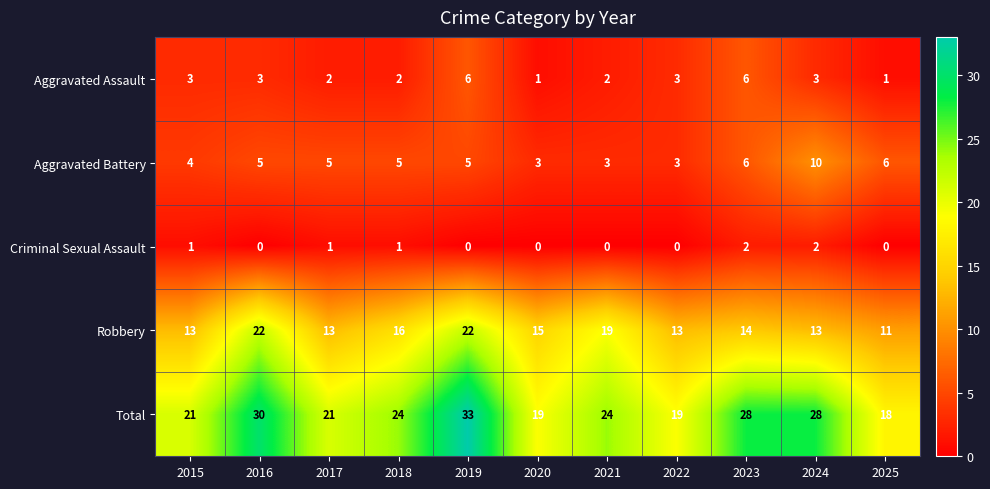

The Criminal Sexual Assault series shows 3 at 2024. True or false?

False